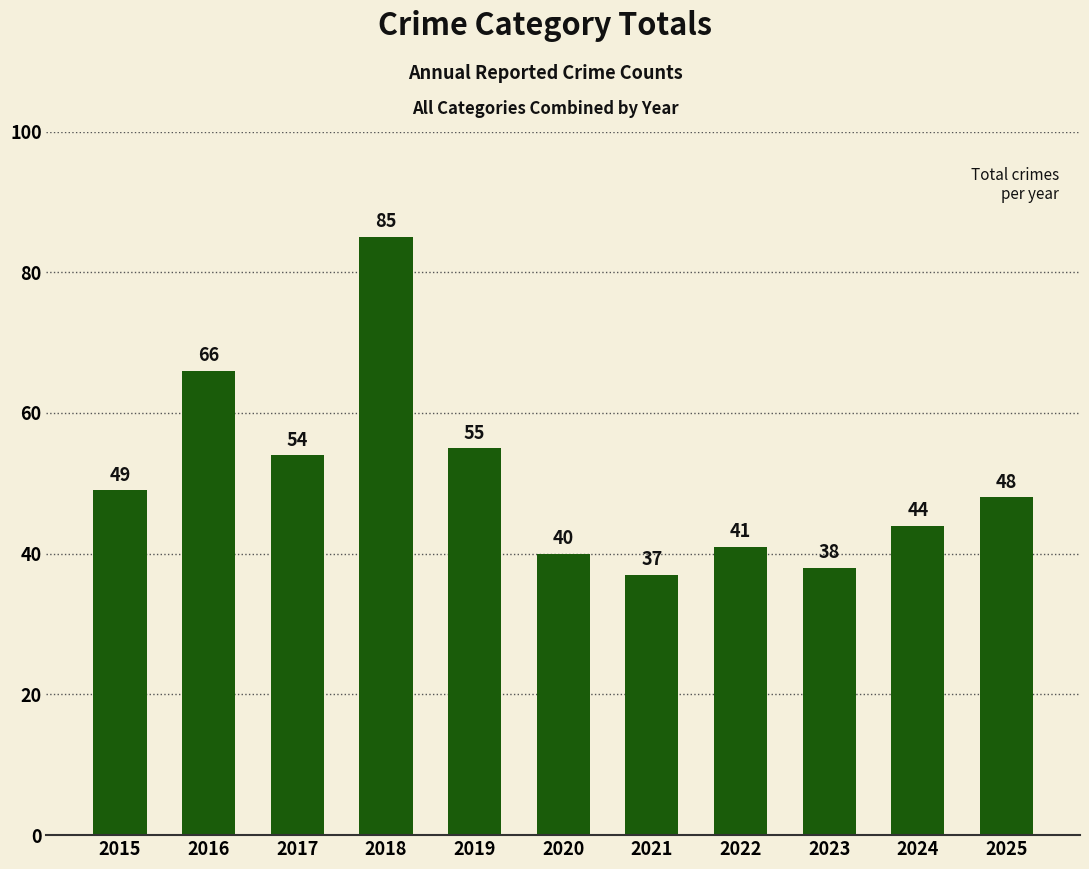

Approximately how many times larger is the value at 2018 compared to 2017?

1.6